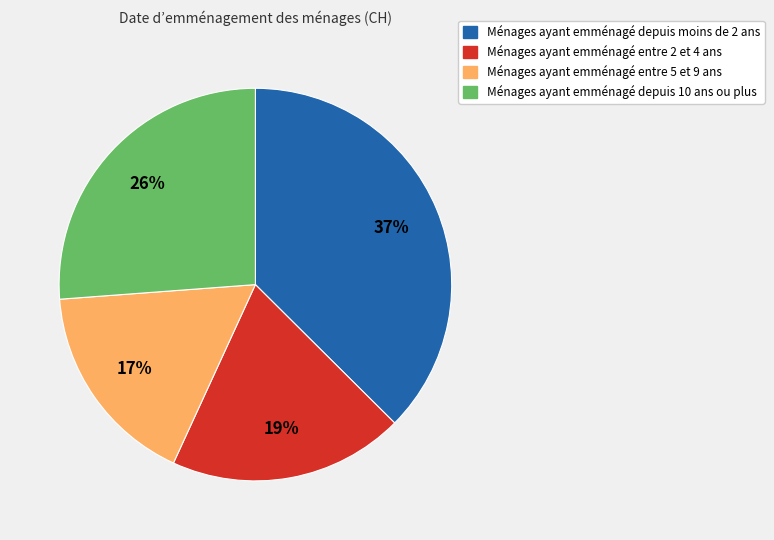

How many segments does this pie chart have?

4